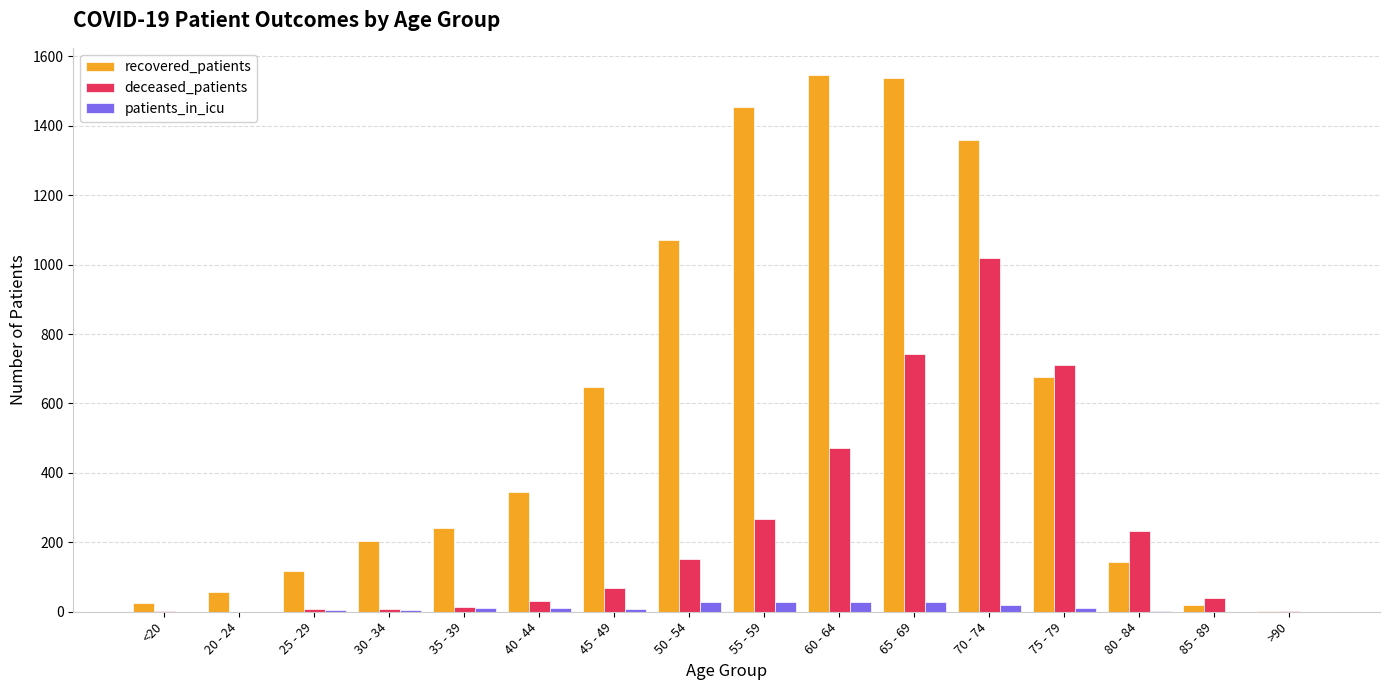

The value of recovered_patients at 60 - 64 is 1547. True or false?

True